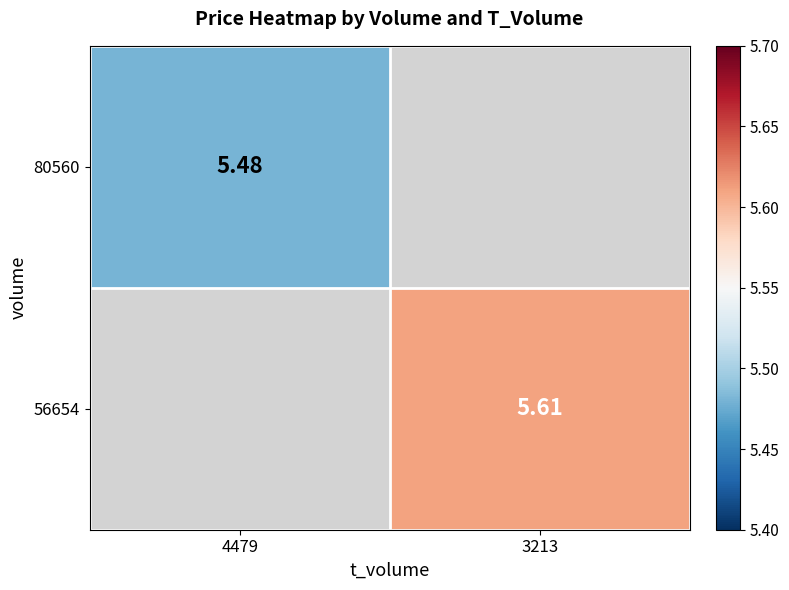

How many data points in 56654 are above 5?

1